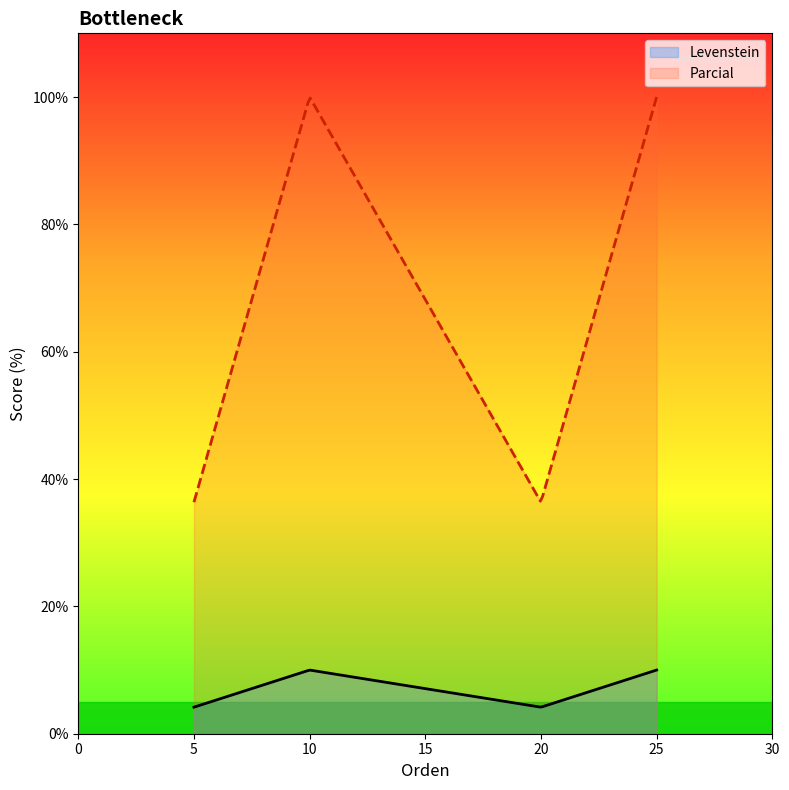

List the series in order of their peak value, highest first.

Parcial, Levenstein